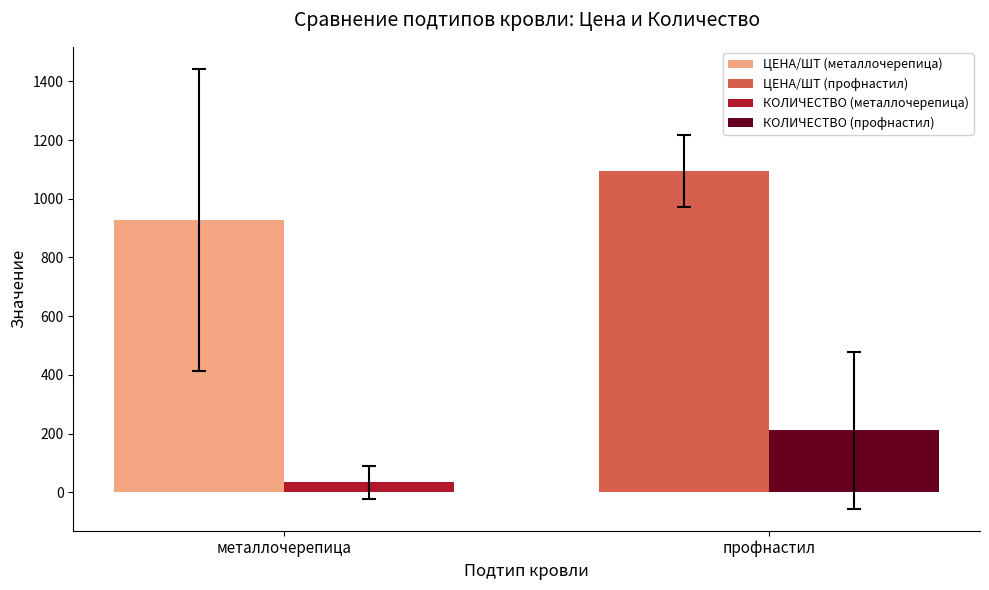

What is the difference between the highest and lowest values at профнастил?

884.5